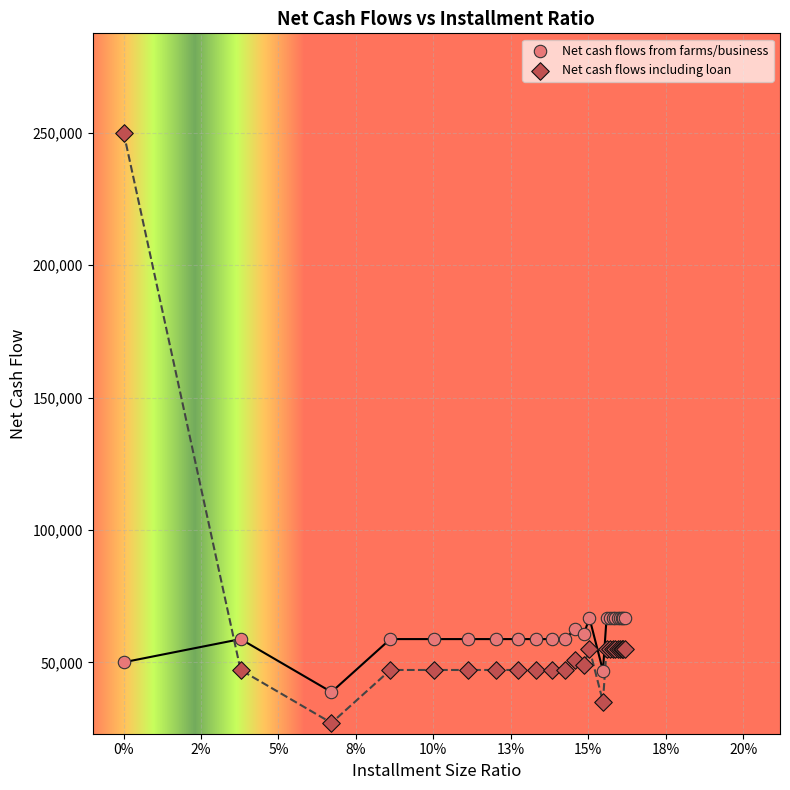

Which series contains the lowest Y value?

Net cash flows including loan